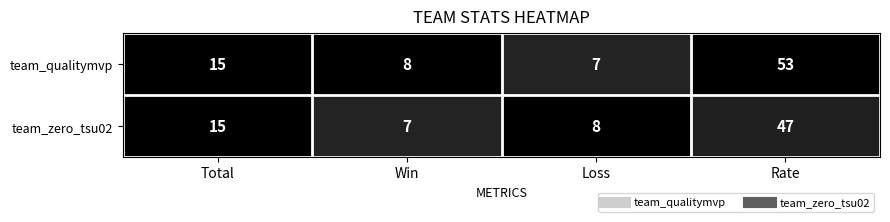

At which category is the sum across all series the highest?

Rate